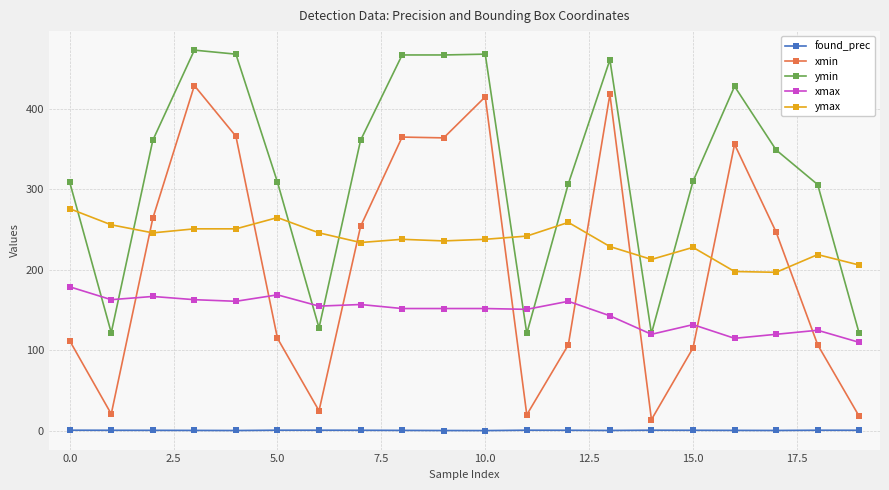

What is the value of the found_prec point at the 15th from the left?

0.9